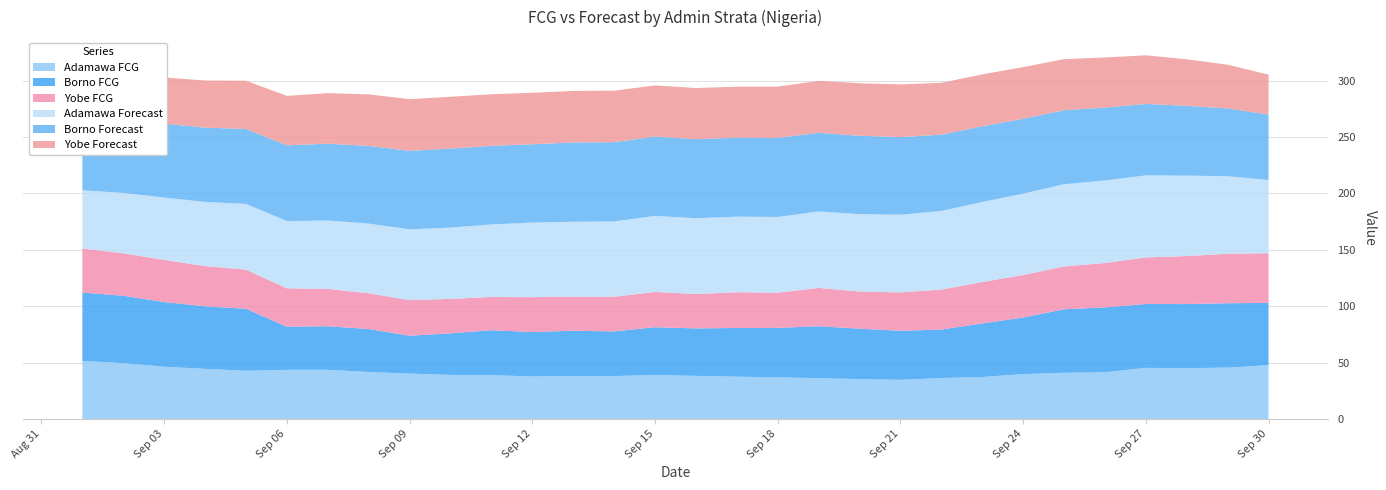

Reading right to left, transcribe all the data shown in this chart.

Adamawa FCG: 2020-09-30=47.8	2020-09-29=45.6	2020-09-28=45.1	2020-09-27=45.4	2020-09-26=41.5	2020-09-25=41.0	2020-09-24=39.9	2020-09-23=37.3	2020-09-22=36.4	2020-09-21=34.8	2020-09-20=35.5	2020-09-19=36.2	2020-09-18=37.0	2020-09-17=37.6	2020-09-16=38.3	2020-09-15=39.0	2020-09-14=38.1	2020-09-13=38.0	2020-09-12=37.8	2020-09-11=39.0	2020-09-10=39.1	2020-09-09=40.4	2020-09-08=41.7	2020-09-07=43.7	2020-09-06=43.7	2020-09-05=42.8	2020-09-04=44.5	2020-09-03=46.4	2020-09-02=49.6	2020-09-01=51.5
Borno FCG: 2020-09-30=55.2	2020-09-29=57.1	2020-09-28=56.8	2020-09-27=56.6	2020-09-26=57.5	2020-09-25=56.3	2020-09-24=50.2	2020-09-23=47.5	2020-09-22=43.0	2020-09-21=43.4	2020-09-20=44.7	2020-09-19=46.1	2020-09-18=43.8	2020-09-17=43.2	2020-09-16=42.0	2020-09-15=42.4	2020-09-14=39.6	2020-09-13=40.3	2020-09-12=39.4	2020-09-11=39.8	2020-09-10=36.9	2020-09-09=33.5	2020-09-08=38.1	2020-09-07=38.7	2020-09-06=38.2	2020-09-05=55.0	2020-09-04=55.4	2020-09-03=57.3	2020-09-02=59.7	2020-09-01=60.6
Yobe FCG: 2020-09-30=44.0	2020-09-29=43.8	2020-09-28=42.6	2020-09-27=41.3	2020-09-26=39.4	2020-09-25=37.9	2020-09-24=37.6	2020-09-23=36.7	2020-09-22=35.4	2020-09-21=34.0	2020-09-20=32.9	2020-09-19=34.0	2020-09-18=31.2	2020-09-17=31.7	2020-09-16=30.5	2020-09-15=31.2	2020-09-14=30.7	2020-09-13=30.2	2020-09-12=30.9	2020-09-11=29.4	2020-09-10=30.5	2020-09-09=31.5	2020-09-08=31.7	2020-09-07=33.1	2020-09-06=34.1	2020-09-05=34.7	2020-09-04=35.7	2020-09-03=37.3	2020-09-02=37.6	2020-09-01=39.0
Adamawa Forecast: 2020-09-30=64.9	2020-09-29=68.7	2020-09-28=71.3	2020-09-27=72.7	2020-09-26=73.2	2020-09-25=72.9	2020-09-24=72.1	2020-09-23=70.9	2020-09-22=69.7	2020-09-21=68.9	2020-09-20=68.6	2020-09-19=67.8	2020-09-18=67.2	2020-09-17=67.0	2020-09-16=67.2	2020-09-15=67.4	2020-09-14=66.8	2020-09-13=66.4	2020-09-12=66.1	2020-09-11=64.3	2020-09-10=63.2	2020-09-09=62.8	2020-09-08=61.7	2020-09-07=60.7	2020-09-06=59.5	2020-09-05=58.3	2020-09-04=56.9	2020-09-03=55.3	2020-09-02=53.5	2020-09-01=51.6
Borno Forecast: 2020-09-30=58.0	2020-09-29=60.1	2020-09-28=61.9	2020-09-27=63.3	2020-09-26=64.6	2020-09-25=65.6	2020-09-24=66.4	2020-09-23=67.1	2020-09-22=67.6	2020-09-21=68.8	2020-09-20=69.4	2020-09-19=69.7	2020-09-18=70.1	2020-09-17=70.0	2020-09-16=70.1	2020-09-15=70.3	2020-09-14=70.3	2020-09-13=70.3	2020-09-12=69.5	2020-09-11=69.7	2020-09-10=70.1	2020-09-09=69.5	2020-09-08=68.9	2020-09-07=68.0	2020-09-06=67.2	2020-09-05=66.4	2020-09-04=65.9	2020-09-03=65.6	2020-09-02=65.6	2020-09-01=66.2
Yobe Forecast: 2020-09-30=35.4	2020-09-29=38.7	2020-09-28=41.2	2020-09-27=43.1	2020-09-26=44.4	2020-09-25=45.3	2020-09-24=45.8	2020-09-23=46.0	2020-09-22=46.0	2020-09-21=46.7	2020-09-20=46.5	2020-09-19=46.0	2020-09-18=45.4	2020-09-17=45.2	2020-09-16=45.3	2020-09-15=45.4	2020-09-14=45.7	2020-09-13=45.7	2020-09-12=45.6	2020-09-11=45.7	2020-09-10=45.9	2020-09-09=45.8	2020-09-08=45.7	2020-09-07=44.8	2020-09-06=43.8	2020-09-05=42.8	2020-09-04=41.8	2020-09-03=40.9	2020-09-02=40.1	2020-09-01=39.7